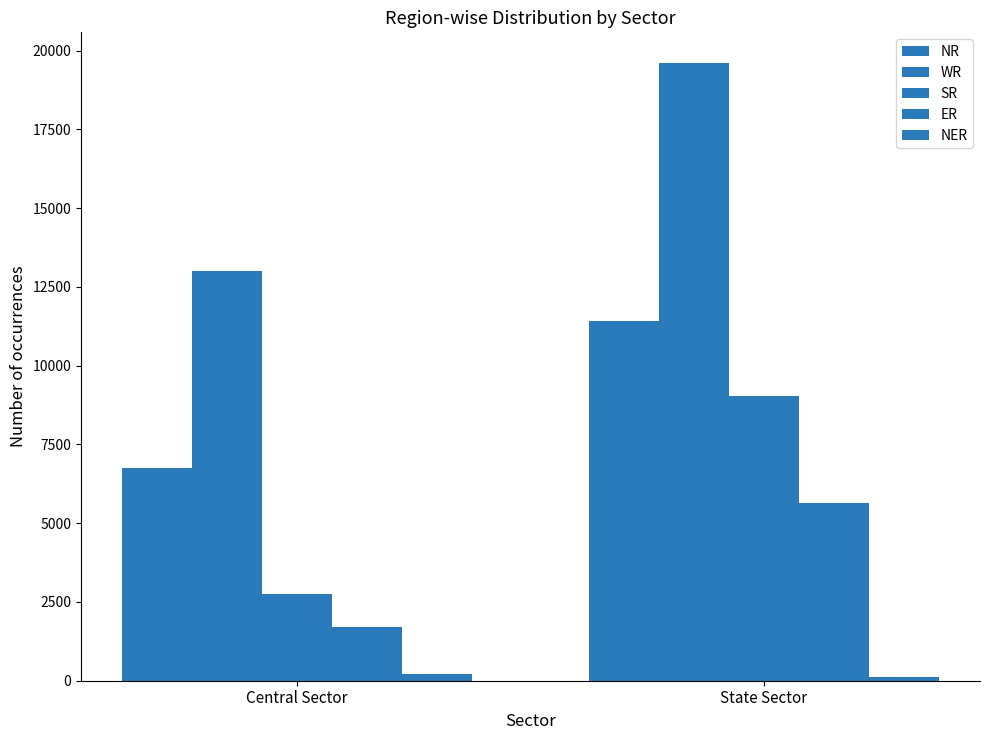

What is the difference between the SR values at Central Sector and State Sector?

6292